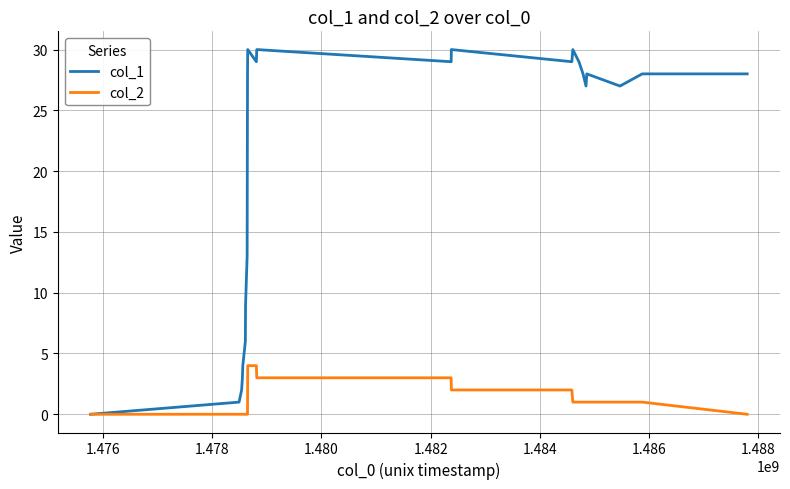

Which series has the largest total across all categories?

col_1